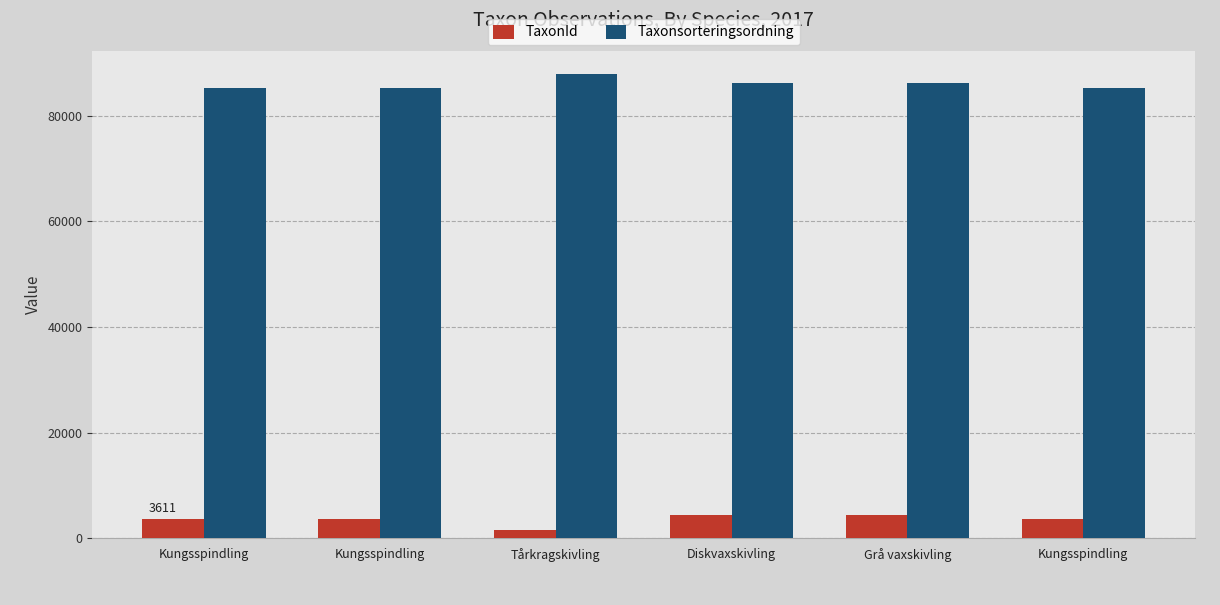

What is the sum of all Taxonsorteringsordning values?

515686